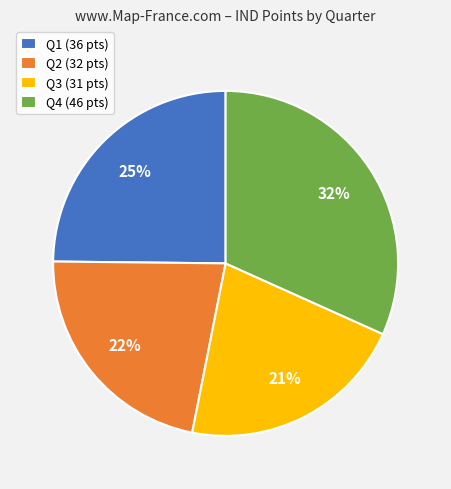

Do Q4 and Q3 together represent more than half of the pie?

Yes